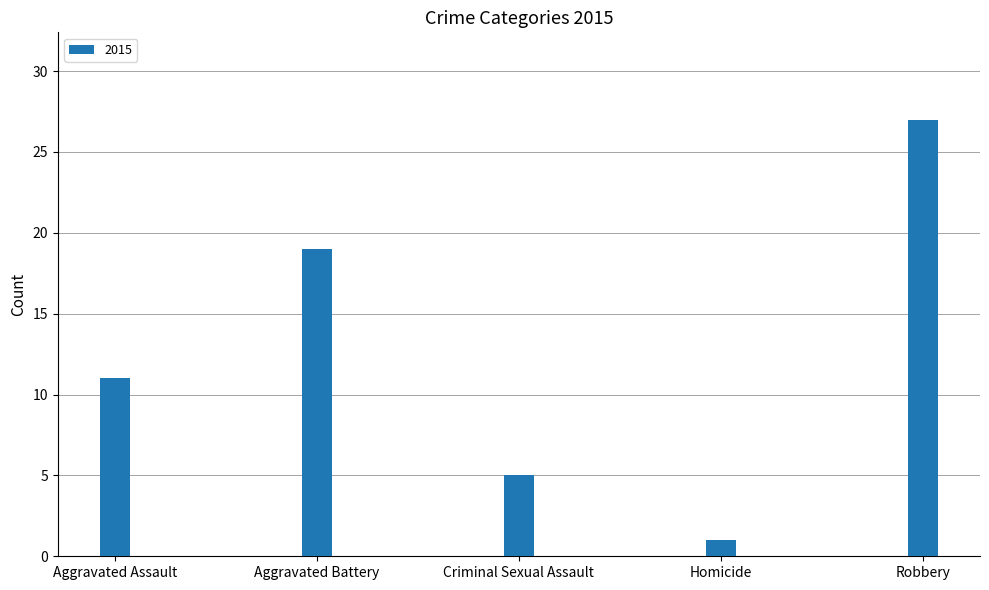

What is the minimum value shown in the chart?

1